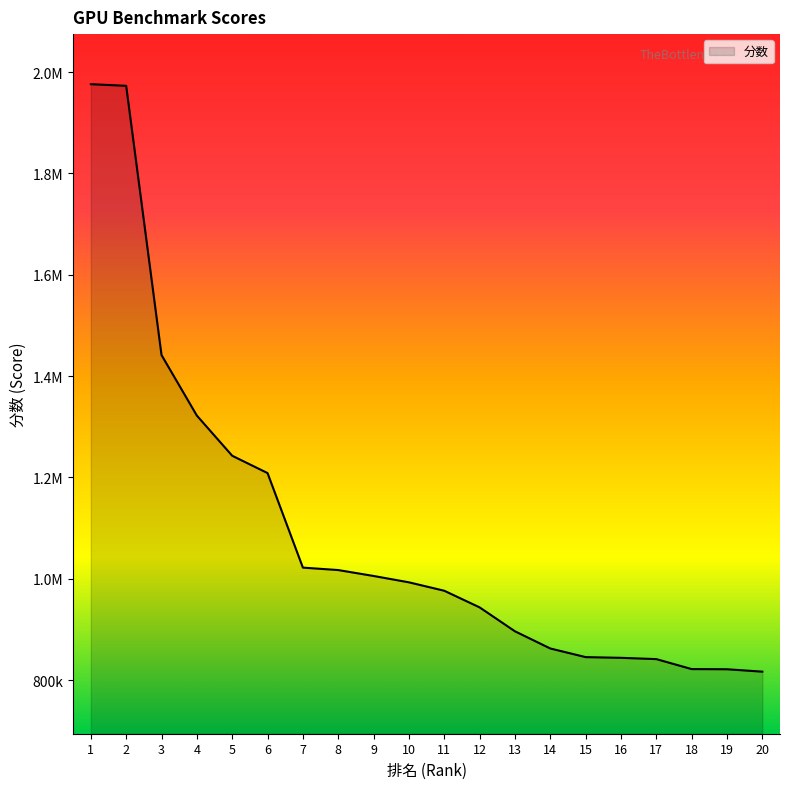

Does the chart have visible grid lines?

No